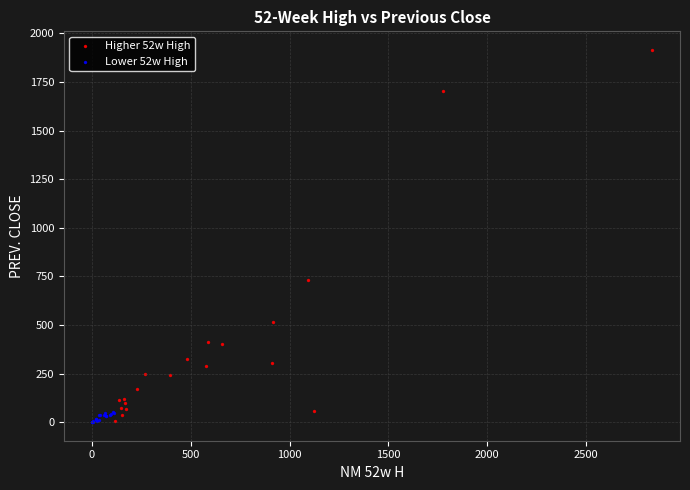

Which series reaches the maximum Y coordinate?

Higher 52w High